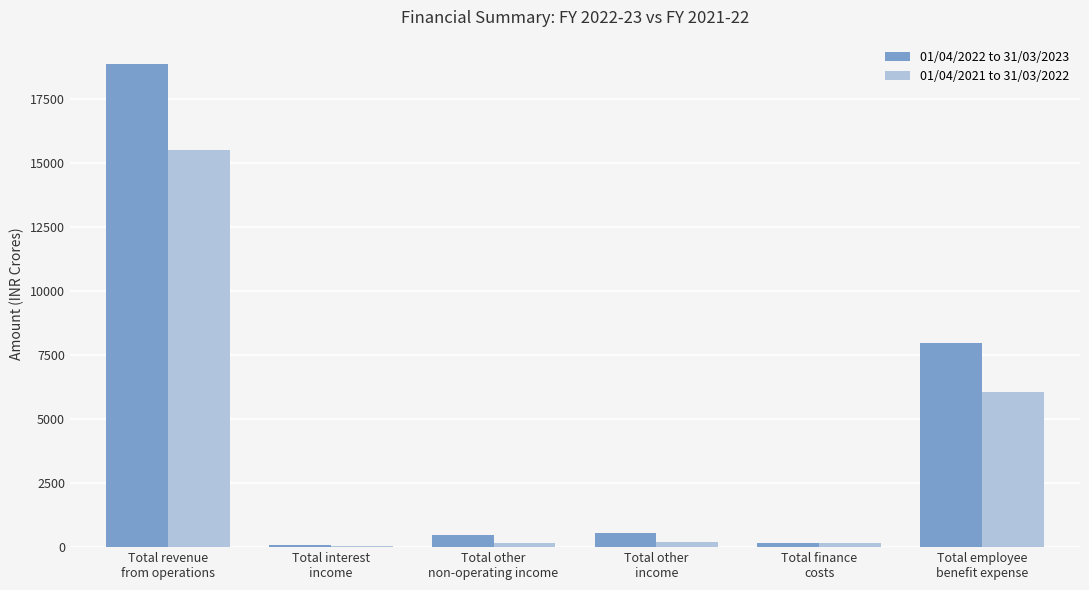

What is the minimum value shown in the chart?

61.0